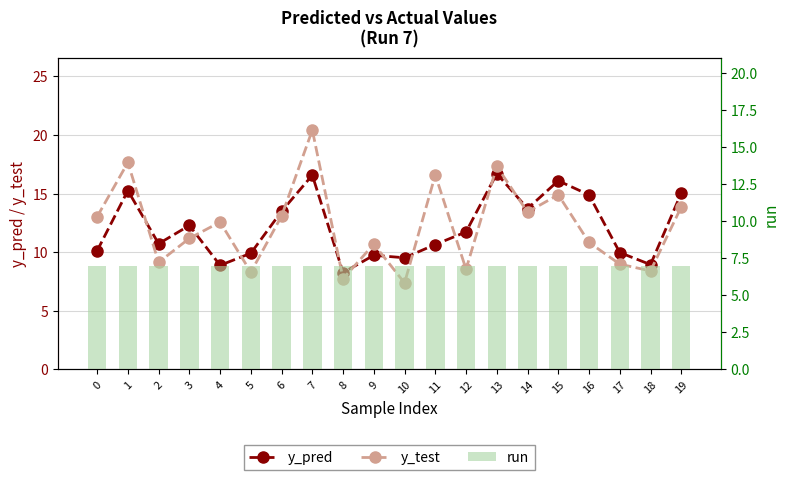

At 5, list the series in order from smallest to largest.

run, y_test, y_pred